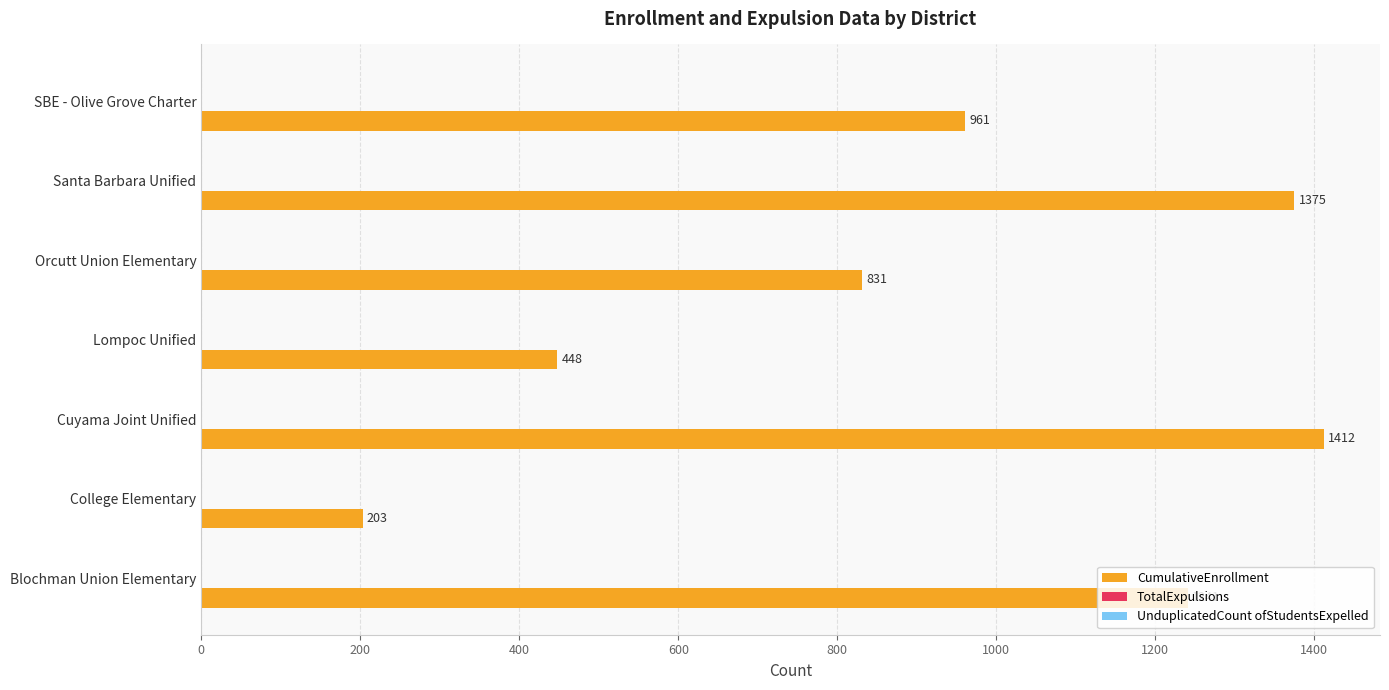

At which label is the value closest to 807?

Orcutt Union Elementary